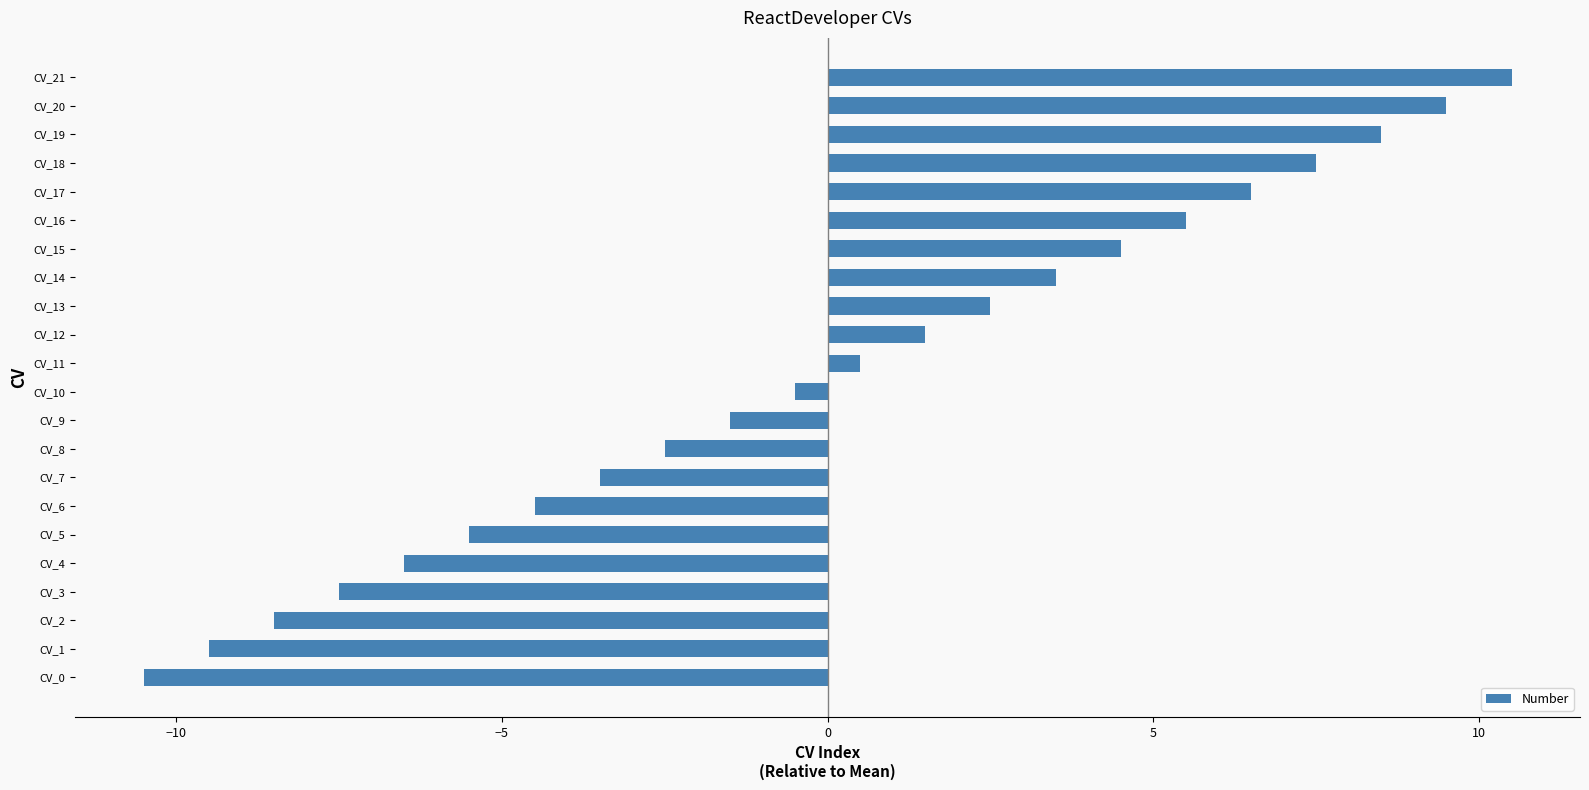

Reading bottom to top, extract all data points from this chart.

CV_0=-10.5	CV_1=-9.5	CV_2=-8.5	CV_3=-7.5	CV_4=-6.5	CV_5=-5.5	CV_6=-4.5	CV_7=-3.5	CV_8=-2.5	CV_9=-1.5	CV_10=-0.5	CV_11=0.5	CV_12=1.5	CV_13=2.5	CV_14=3.5	CV_15=4.5	CV_16=5.5	CV_17=6.5	CV_18=7.5	CV_19=8.5	CV_20=9.5	CV_21=10.5